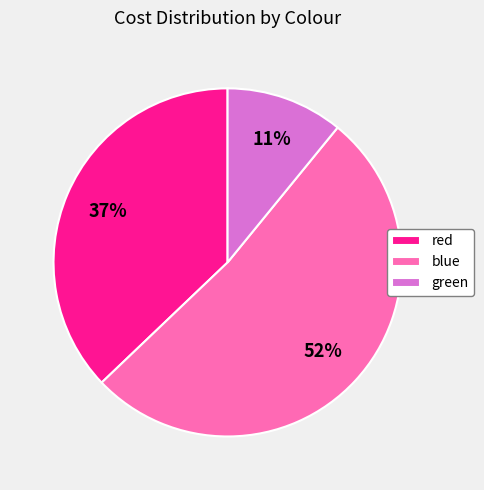

Rank the categories by value from highest to lowest.

blue, red, green